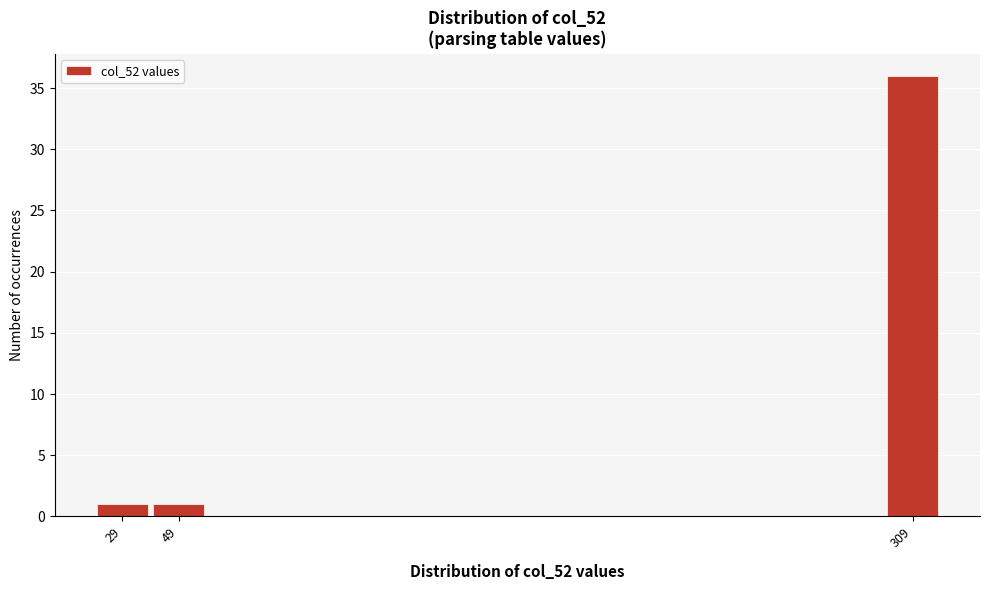

Reading right to left, transcribe all the data shown in this chart.

36	1	1